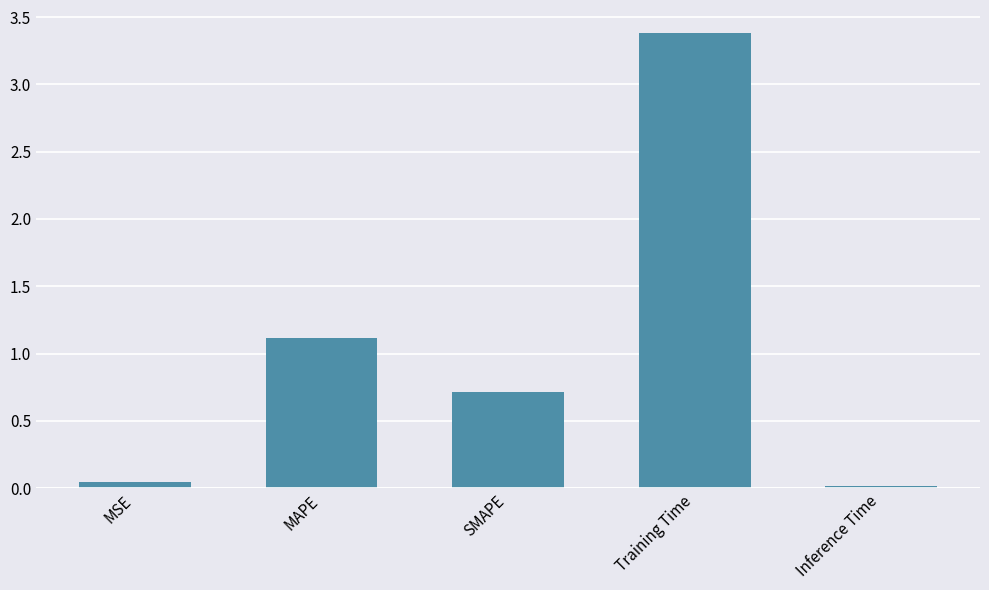

What is the difference between the values at MAPE and Inference Time?

1.1